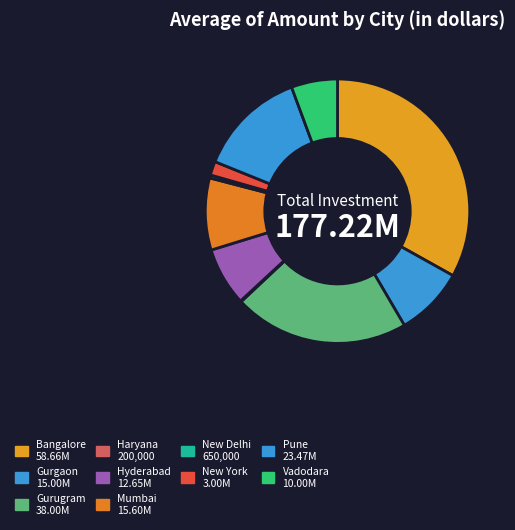

How many segments does this pie chart have?

10